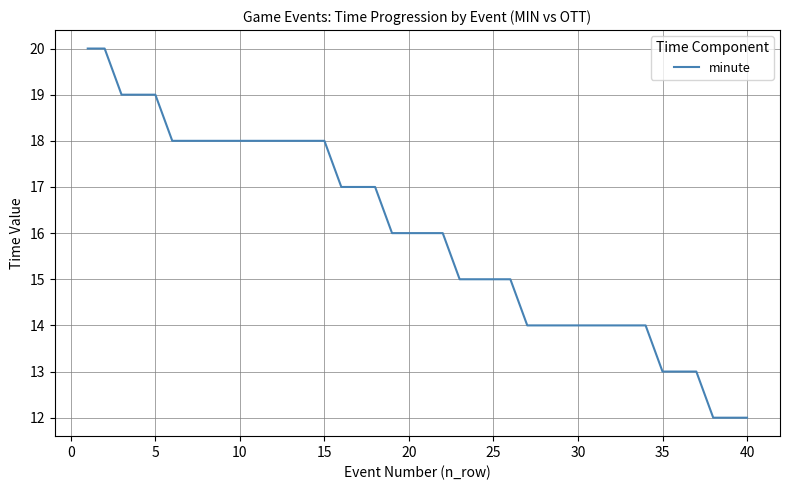

What is the smallest value displayed?

12